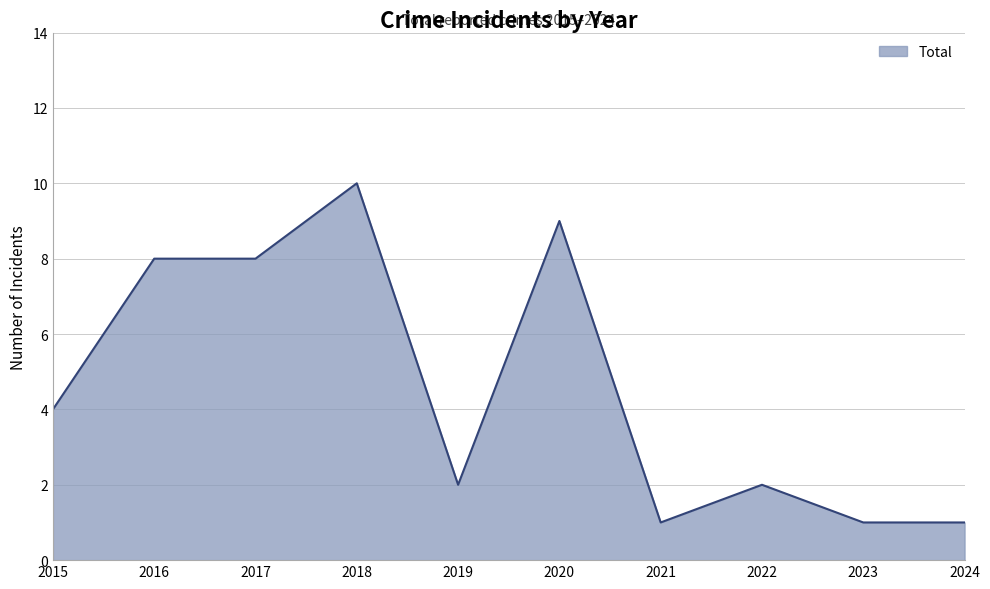

What is the difference between the values at 2023 and 2015?

3